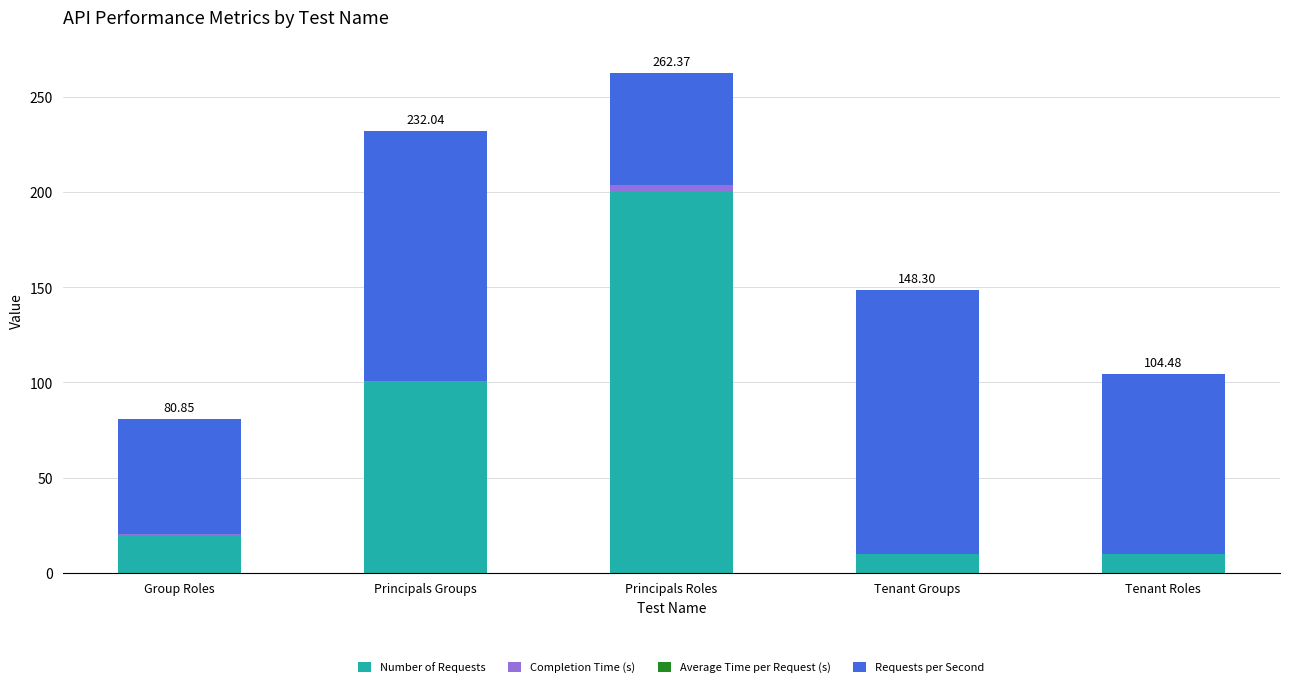

At which category is the sum across all series the highest?

Principals Roles